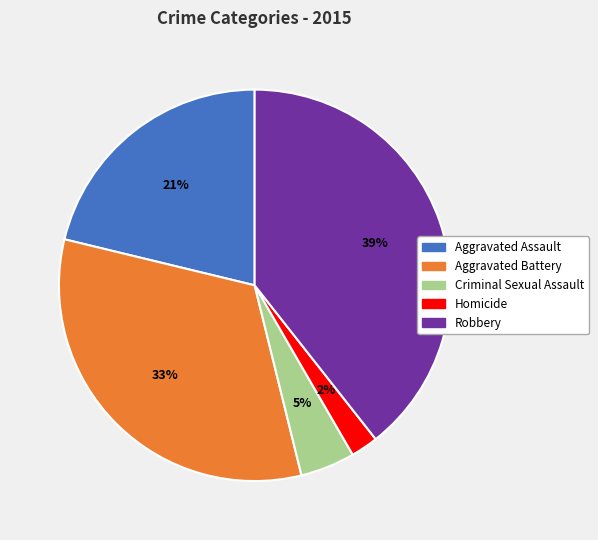

Between Homicide and Robbery, which is larger?

Robbery